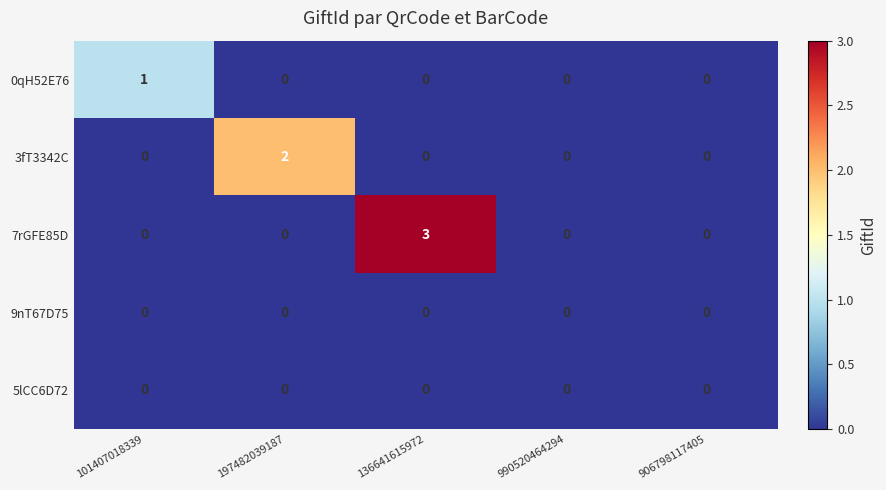

Which series changed the most between 136641615972 and 990520464294?

7rGFE85D